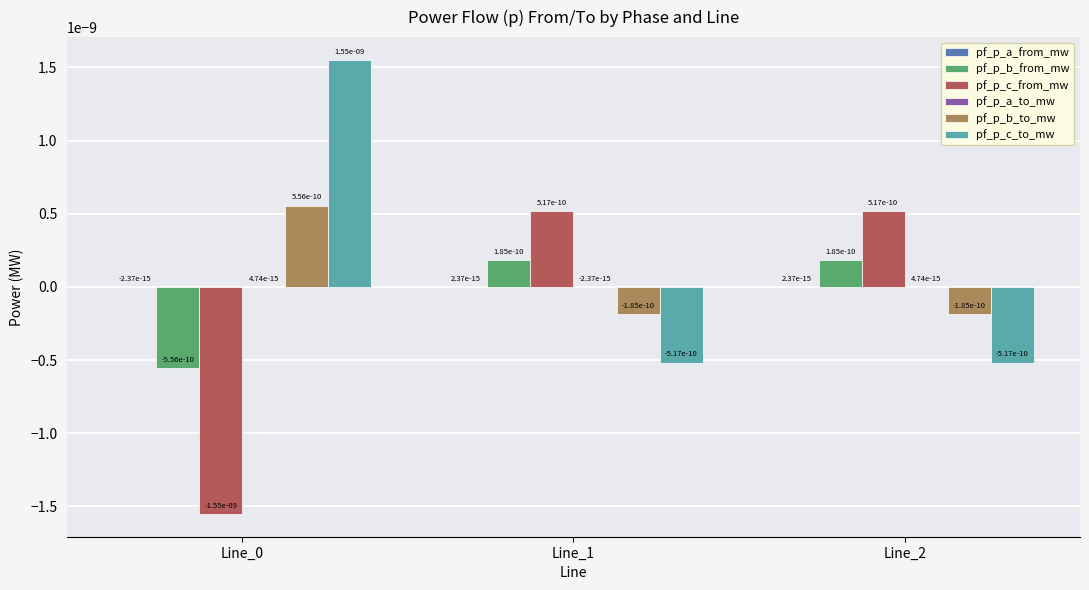

Are the bars horizontal?

No